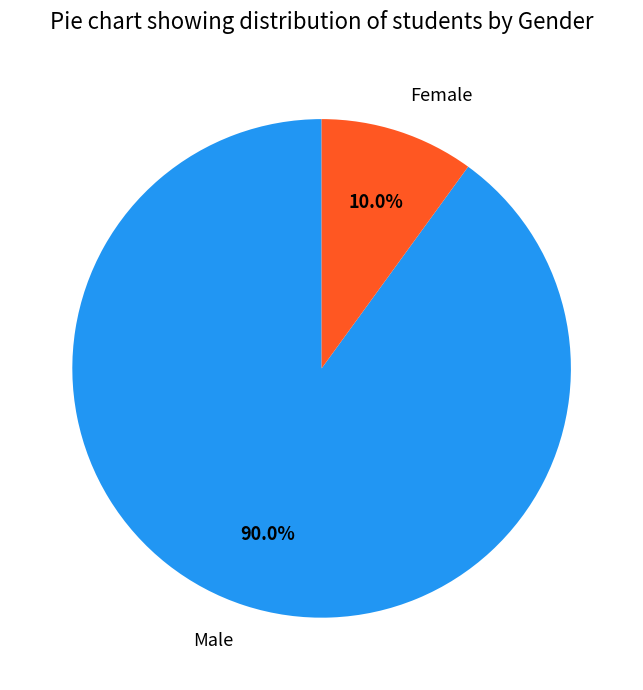

Does Male account for over 50% of the chart?

Yes